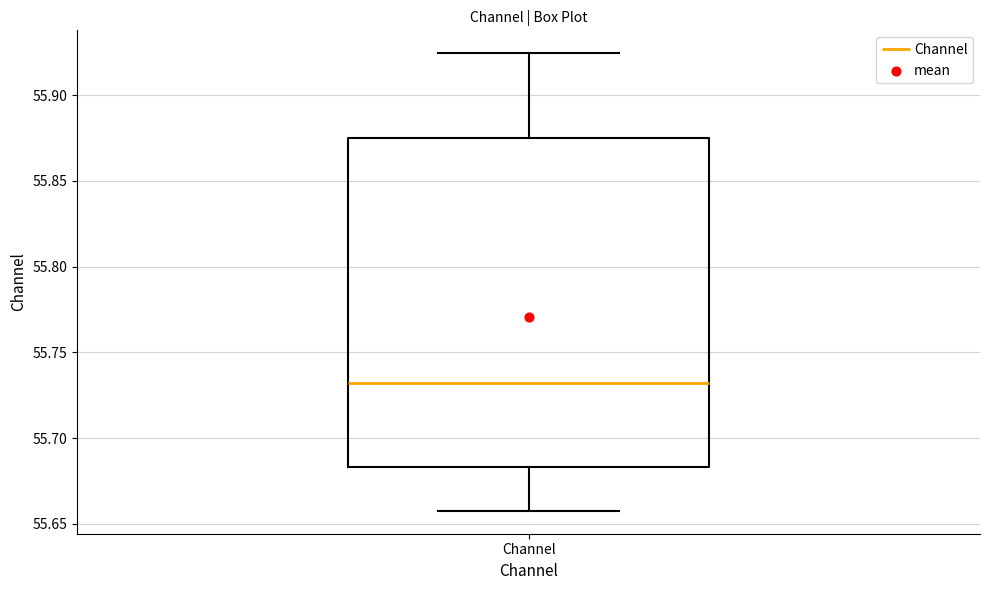

Where does the lower whisker of the box for Channel end on the y-axis? The values are not printed on the chart, so give them approximately, as read against the axis.

55.660